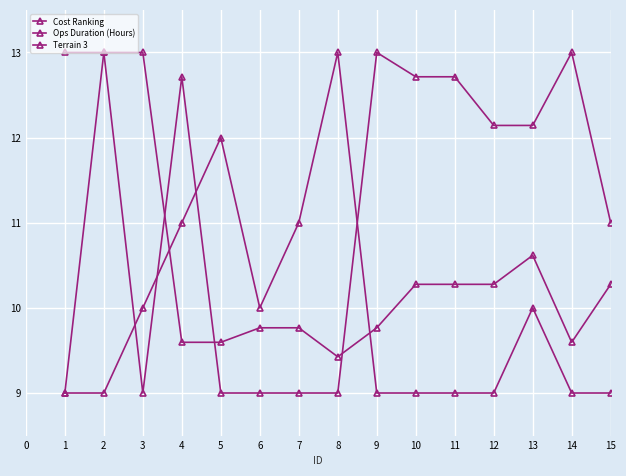

True or false: Terrain 3 has a value of 6.3 at 10.

False